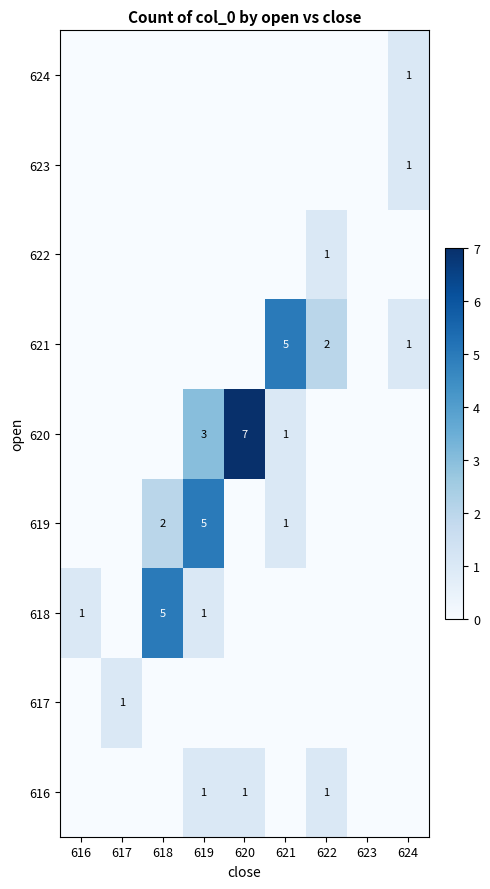

What is the sum of all 617 values?

1